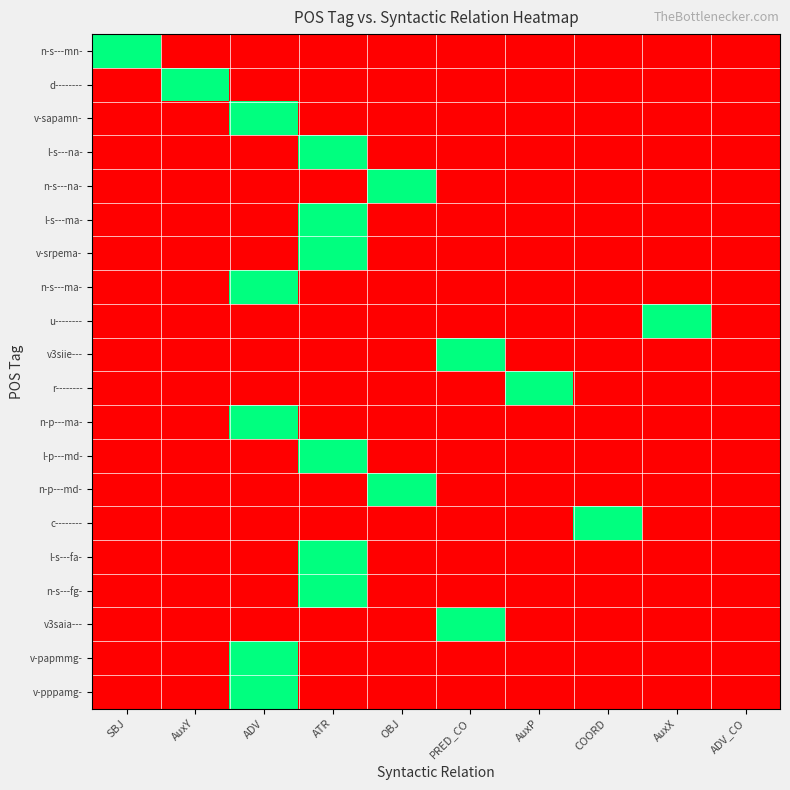

Rank the series by their maximum value, from lowest to highest.

n-s---mn-, d--------, v-sapamn-, l-s---na-, n-s---na-, l-s---ma-, v-srpema-, n-s---ma-, u--------, v3siie---, r--------, n-p---ma-, l-p---md-, n-p---md-, c--------, l-s---fa-, n-s---fg-, v3saia---, v-papmmg-, v-pppamg-